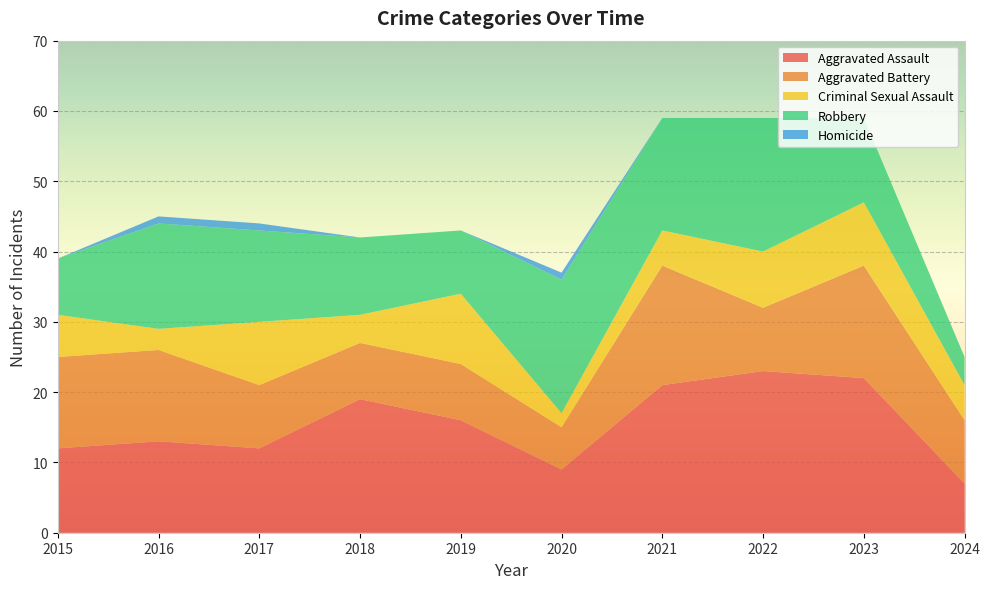

Reading right to left, what are all the values shown in this chart?

Aggravated Assault: 7	22	23	21	9	16	19	12	13	12
Aggravated Battery: 9	16	9	17	6	8	8	9	13	13
Criminal Sexual Assault: 5	9	8	5	2	10	4	9	3	6
Robbery: 4	12	19	16	19	9	11	13	15	8
Homicide: 0	0	0	0	1	0	0	1	1	0